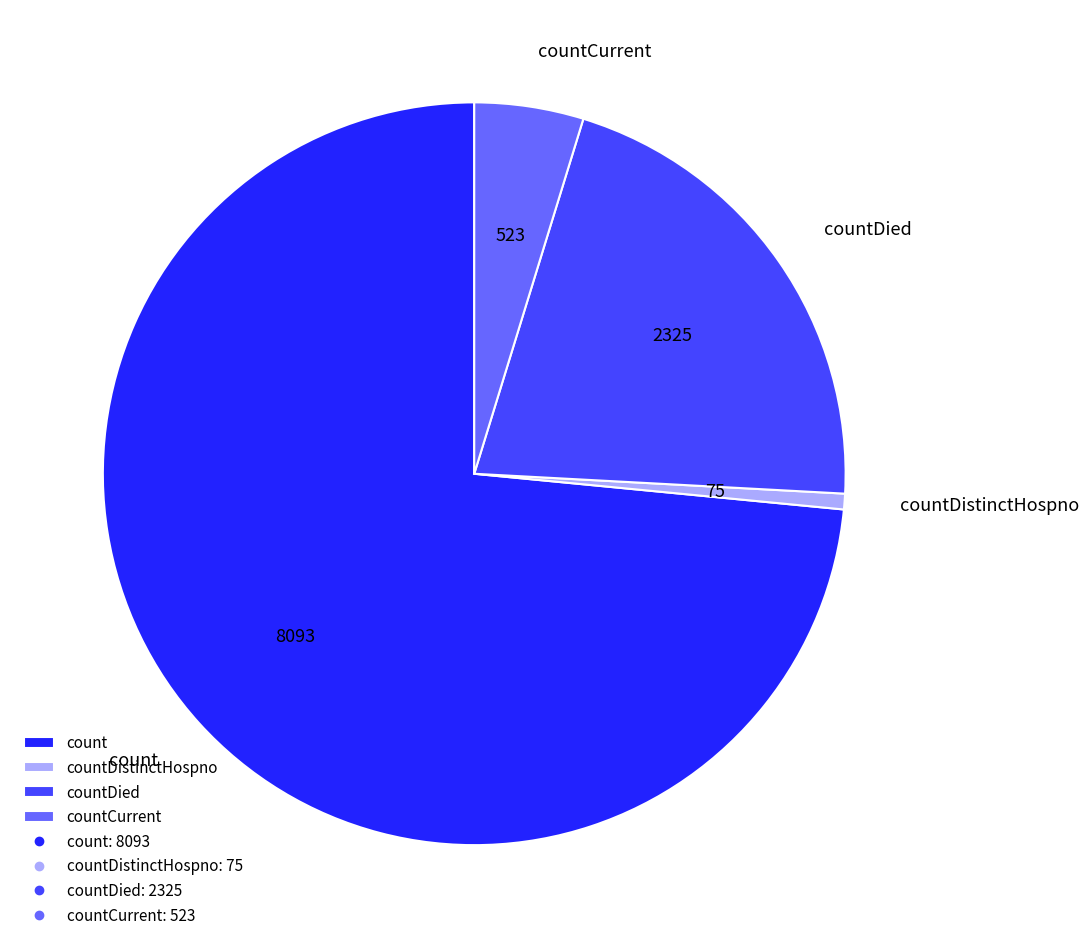

Is it true that countDistinctHospno is 1% of the pie?

True